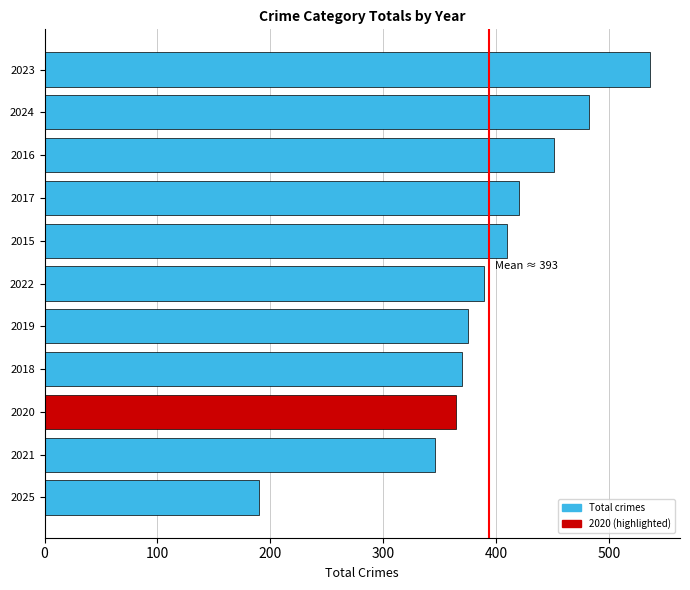

Reading bottom to top, list all the values displayed in this chart.

2025=190	2021=346	2020=364	2018=370	2019=375	2022=389	2015=410	2017=420	2016=451	2024=482	2023=536